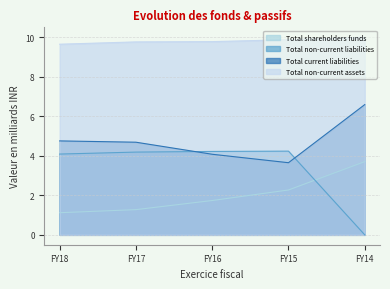

Reading left to right, transcribe all the data shown in this chart.

Total shareholders funds: FY18=1.1	FY17=1.3	FY16=1.7	FY15=2.3	FY14=3.7
Total non-current liabilities: FY18=4.1	FY17=4.2	FY16=4.2	FY15=4.2	FY14=0.0
Total current liabilities: FY18=4.7	FY17=4.7	FY16=4.1	FY15=3.6	FY14=6.6
Total non-current assets: FY18=9.6	FY17=9.8	FY16=9.8	FY15=9.9	FY14=10.0